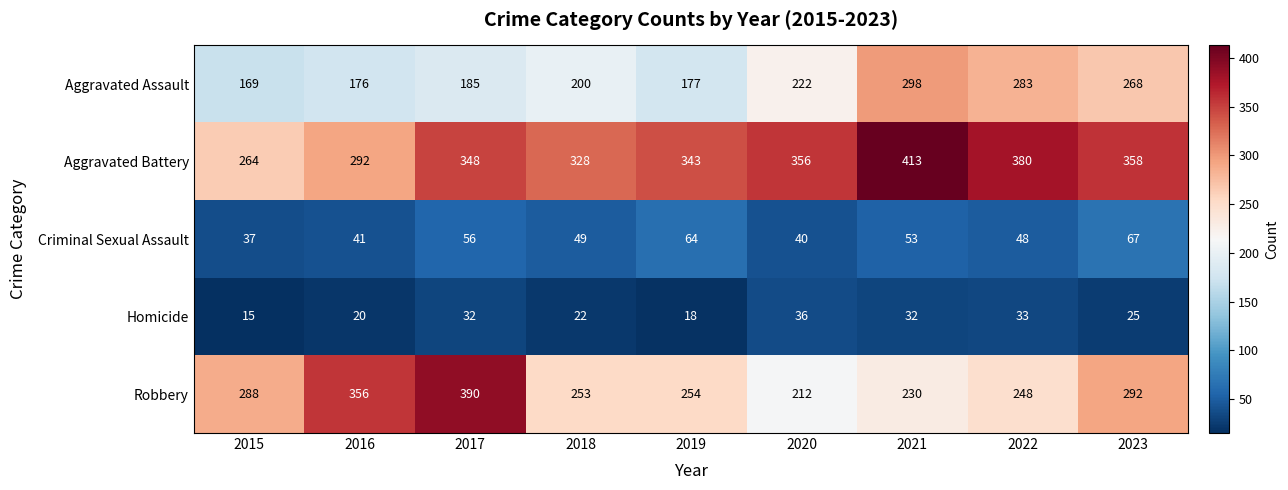

Where is Aggravated Assault nearest to the value 233?

2020